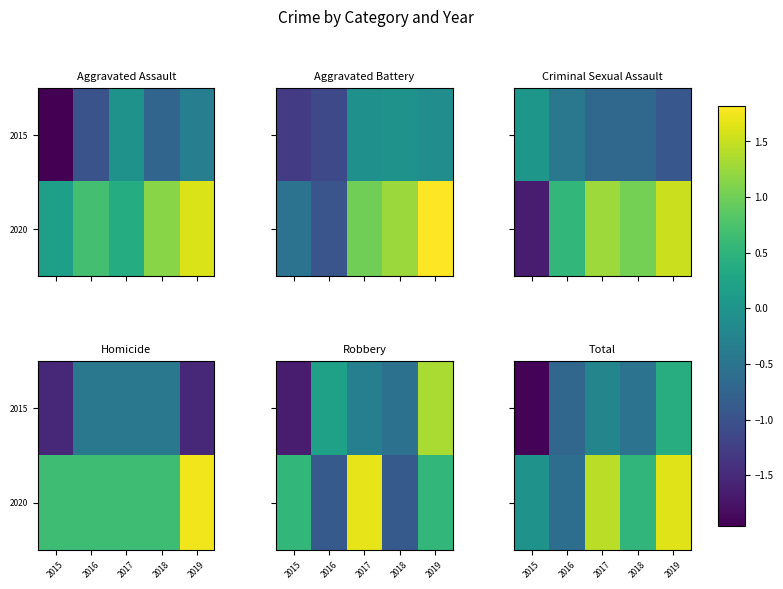

At how many categories does at least one series exceed -1?

5